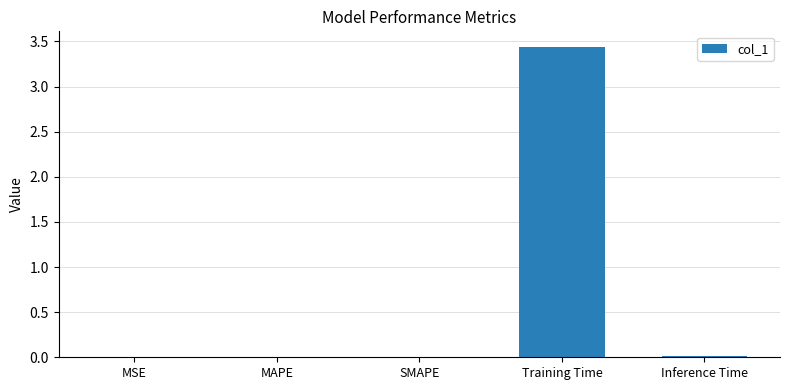

How many distinct data groups are displayed?

1